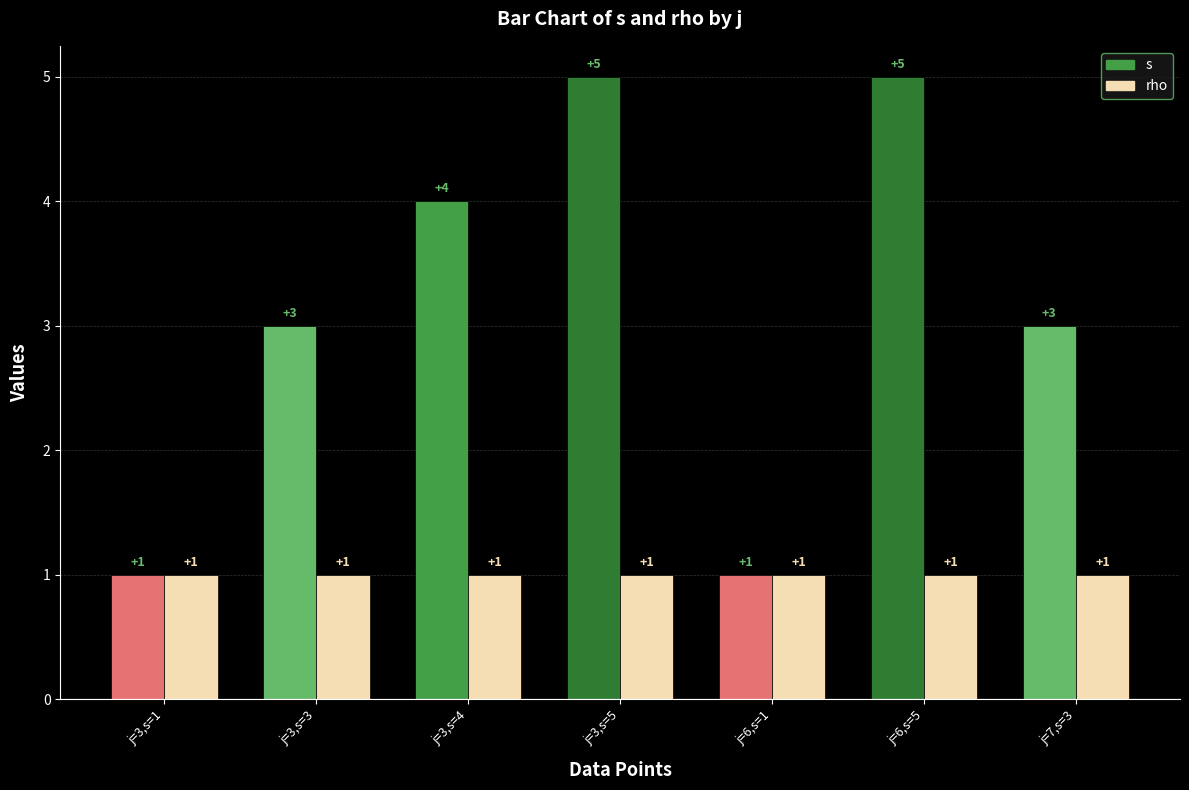

True or false: rho has a value of 0 at j=6,s=5.

False